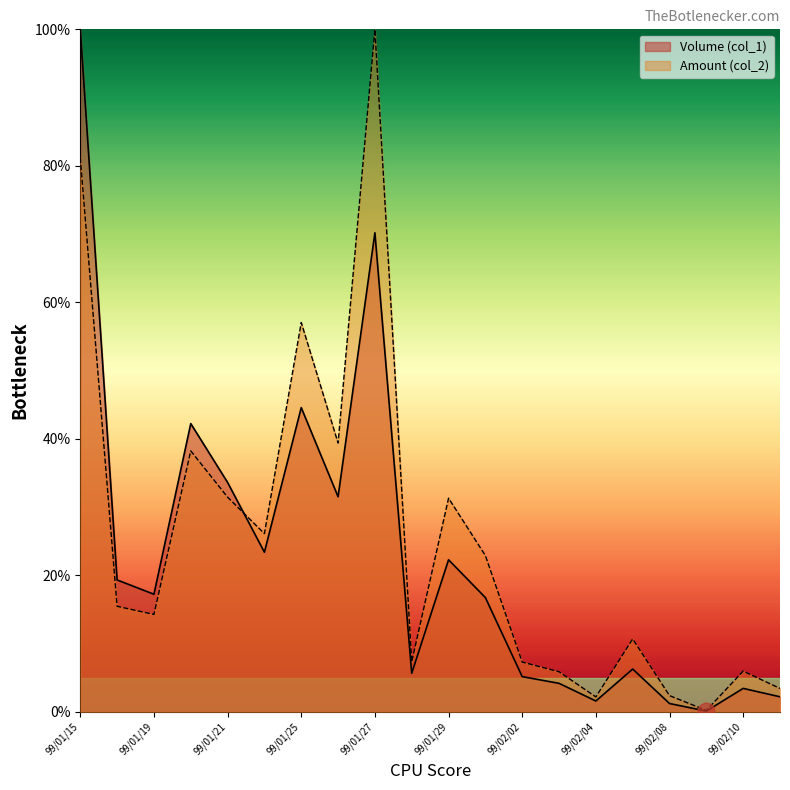

What is the average value of the Amount (col_2) series?

25.1